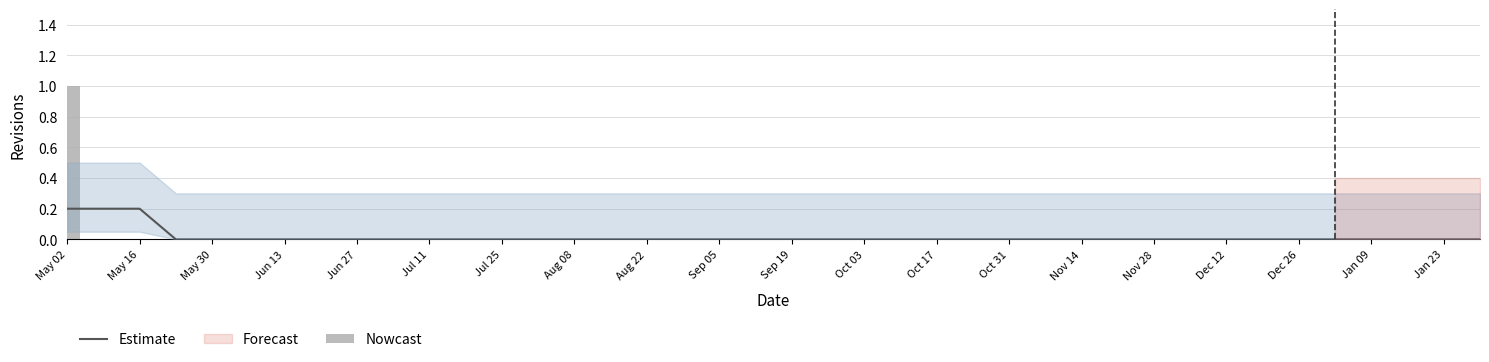

What is the label of the 29th bar from the left?

Nov 14